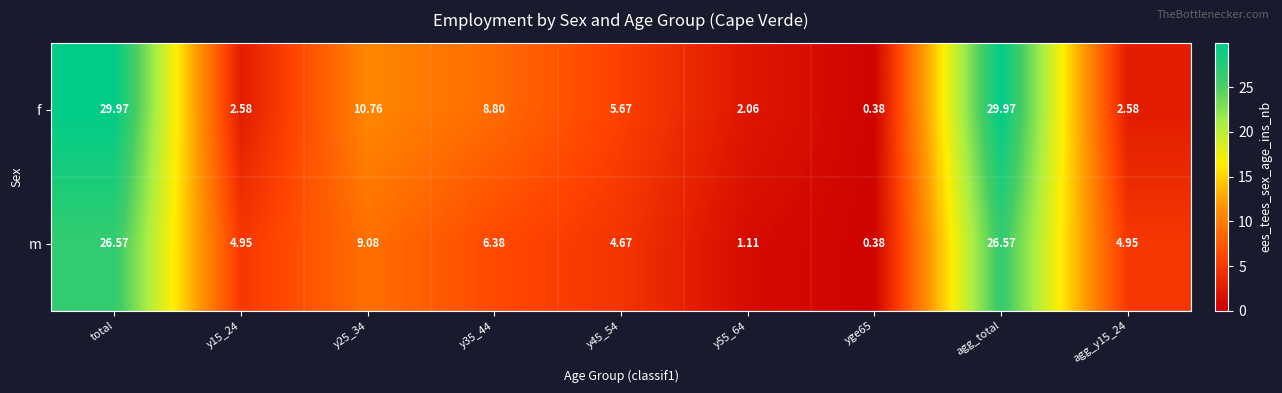

Between y35_44 and agg_total, which series saw the biggest shift?

f